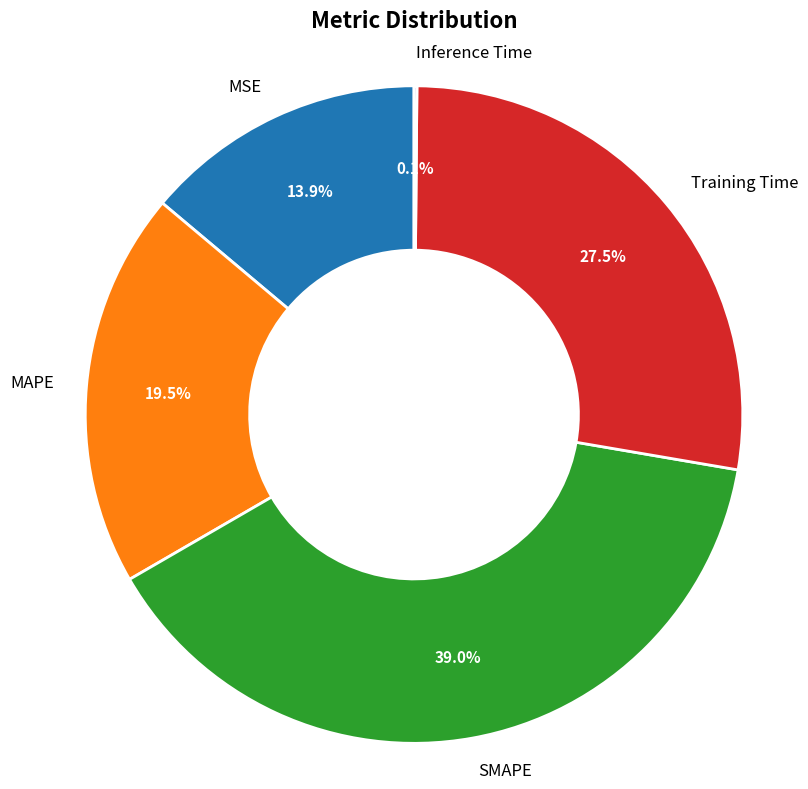

Does SMAPE represent more than half of the total?

No